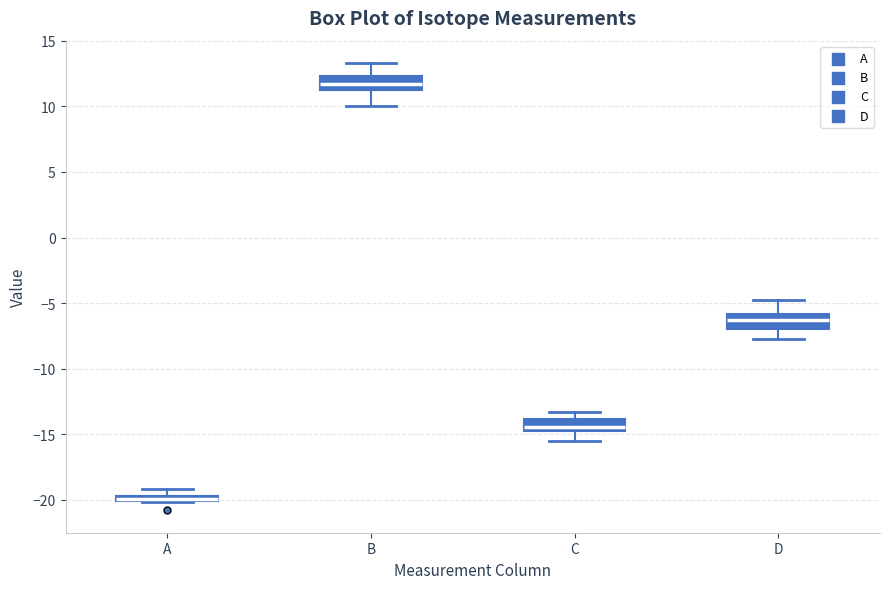

Where is the upper edge of the box for D on the y-axis? The values are not printed on the chart, so give them approximately, as read against the axis.

-6.0